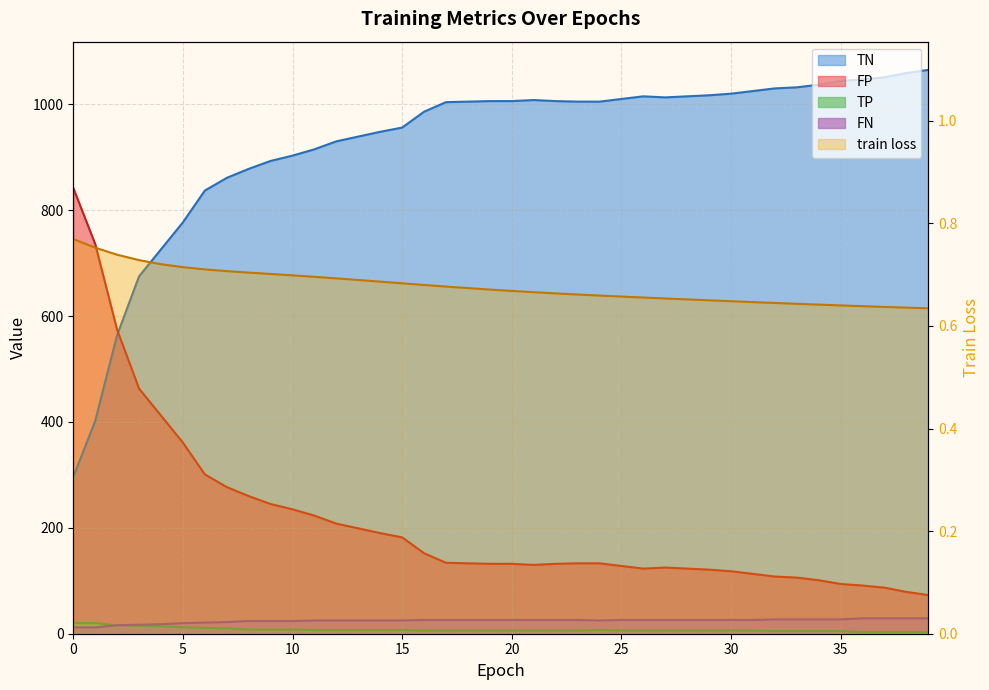

True or false: FN and train loss intersect in this chart.

False